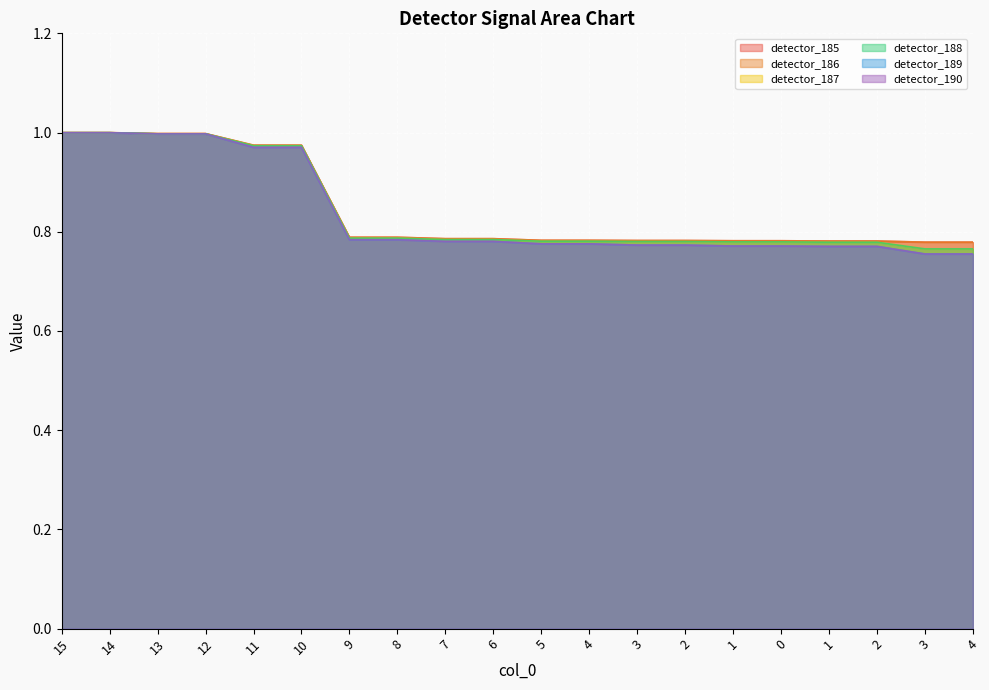

What is the value of the detector_189 point at the 5th from the left?

1.0